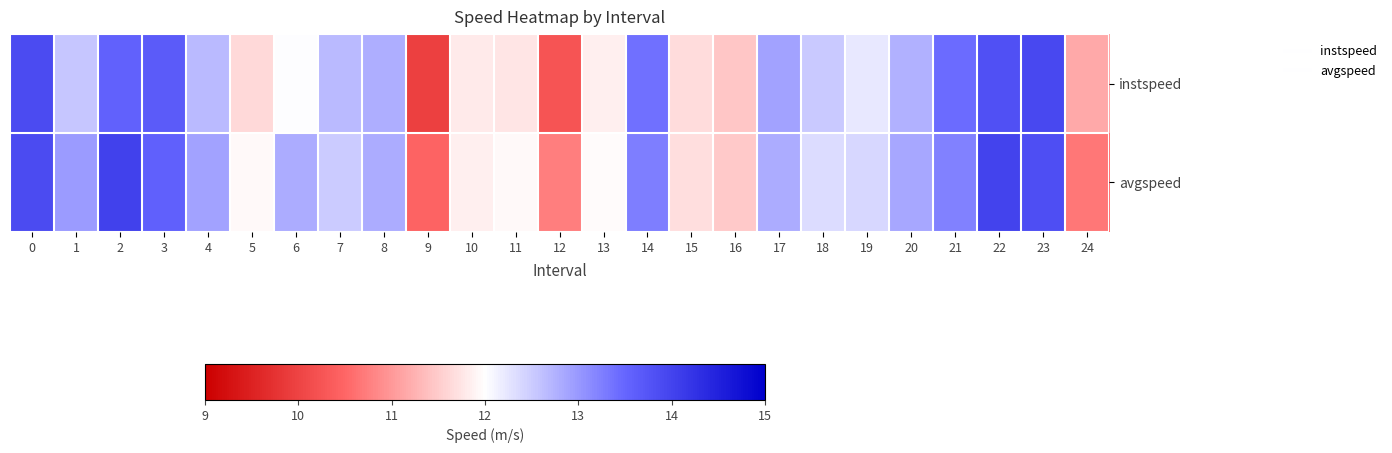

At which category does the chart reach its minimum across all series?

9